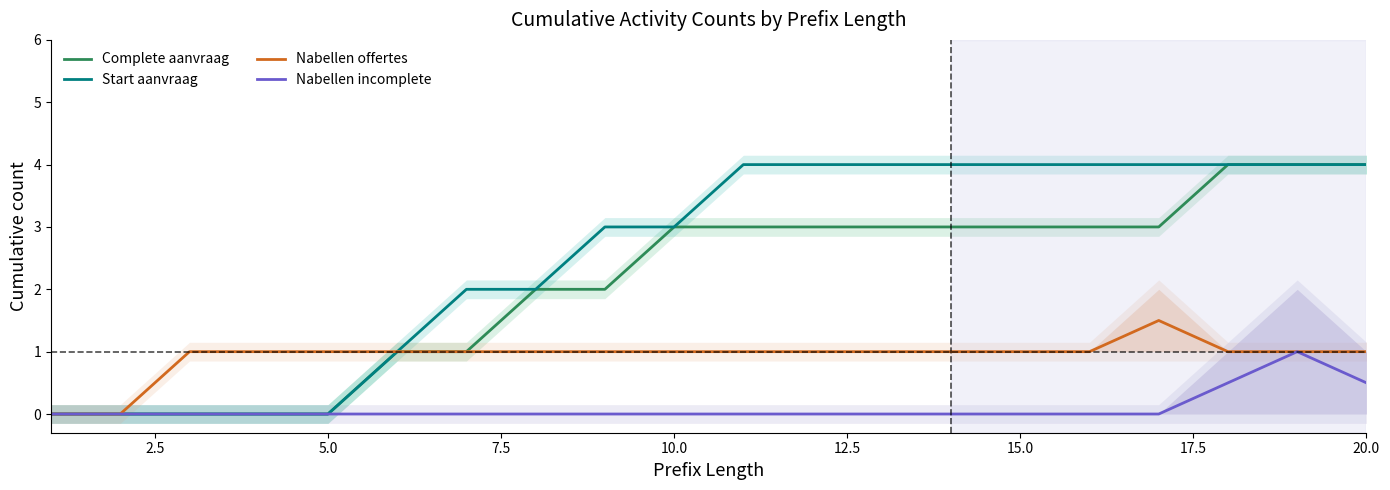

The Complete aanvraag series shows 1.4 at 15.0. True or false?

False